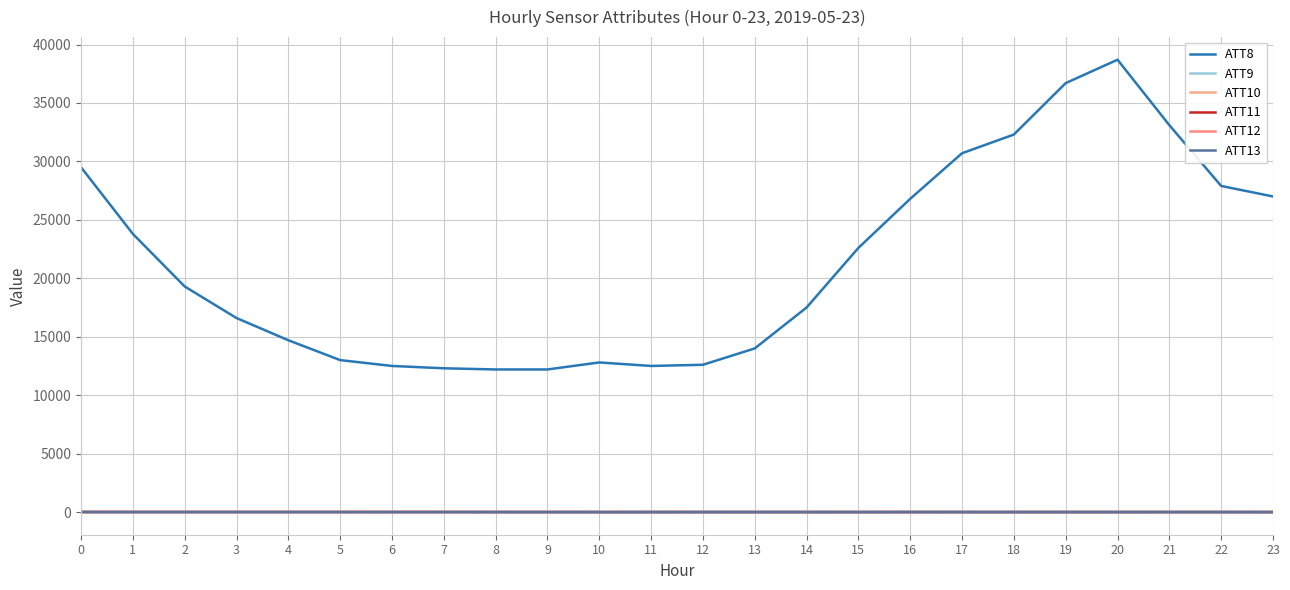

Is this an area chart (filled region under the line)?

No